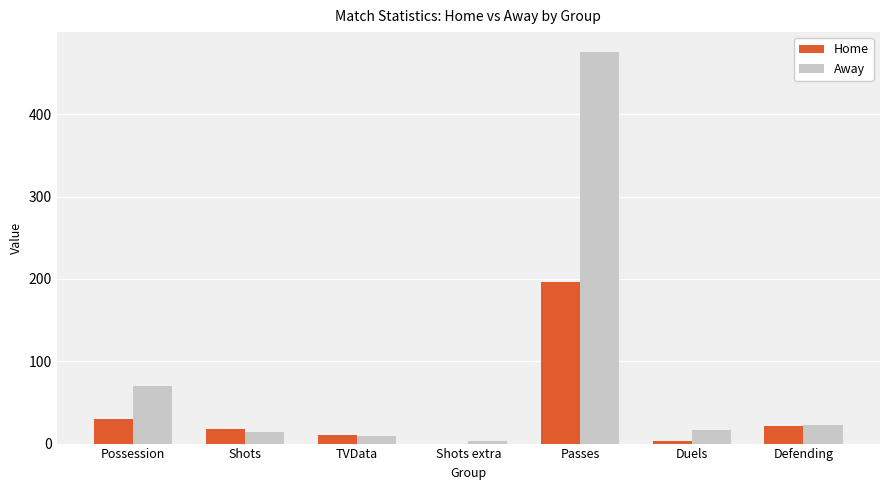

Reading left to right, transcribe all the data shown in this chart.

Home: 30	18	11	0	196	3	21
Away: 70	14	9	3	476	17	23